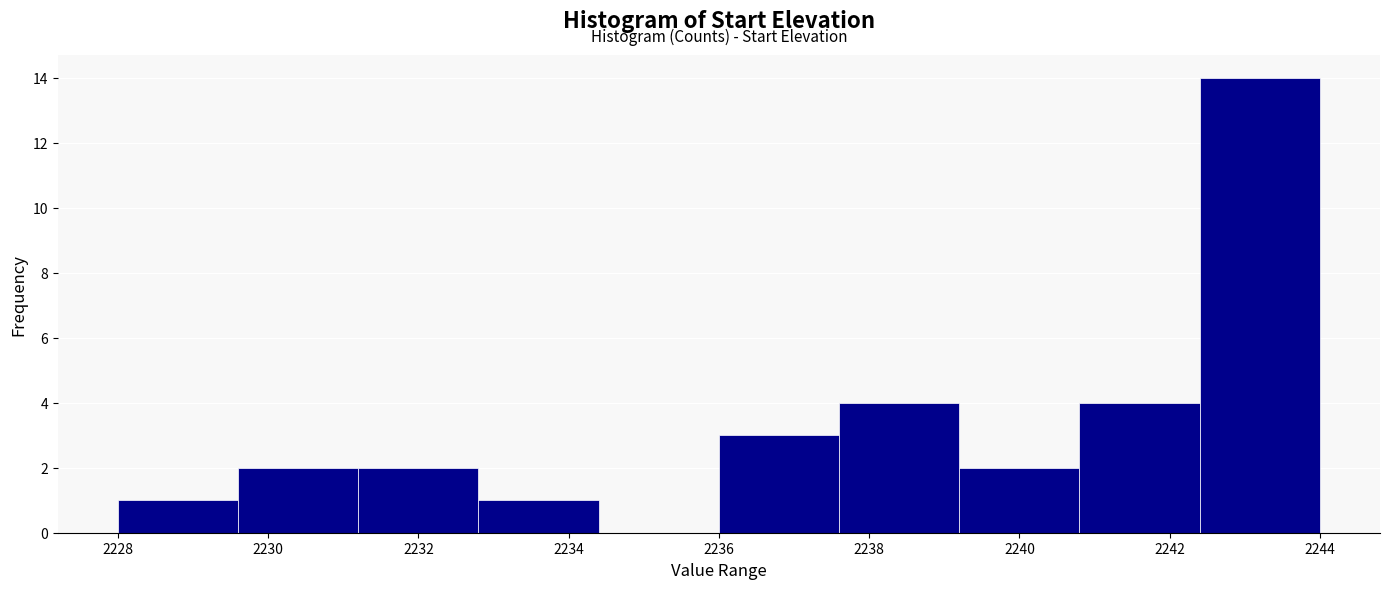

Reading left to right, list every bar in this chart as the range it spans on the x-axis followed by its height. The values are not printed on the chart, so give them approximately, as read against the axis.

2228.0 to 2229.6: 1
2229.6 to 2231.2: 2
2231.2 to 2232.8: 2
2232.8 to 2234.4: 1
2234.4 to 2236.0: 0
2236.0 to 2237.6: 3
2237.6 to 2239.2: 4
2239.2 to 2240.8: 2
2240.8 to 2242.4: 4
2242.4 to 2244.0: 14